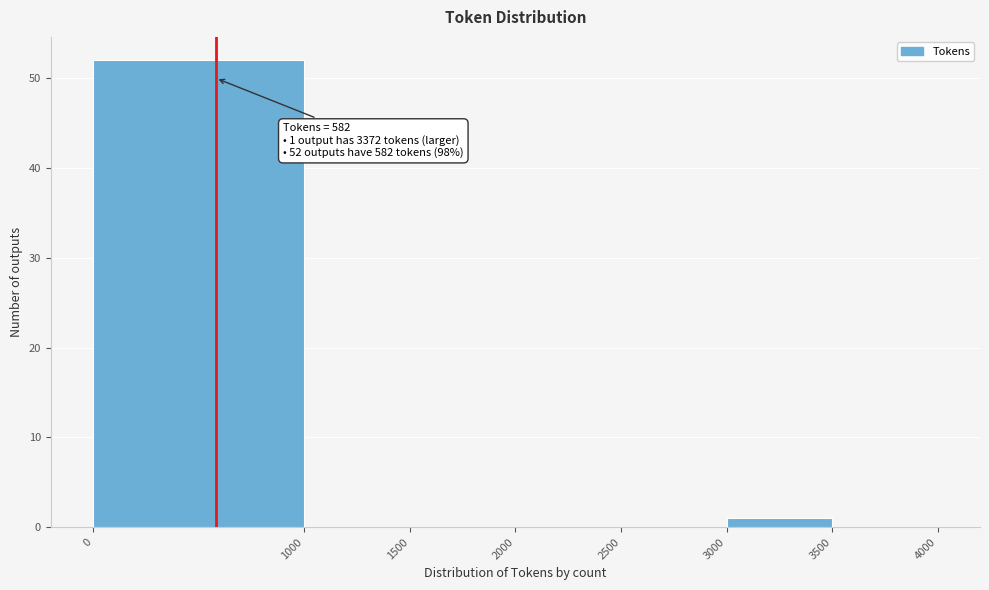

Which range on the x-axis has the tallest bar?

0 to 1000